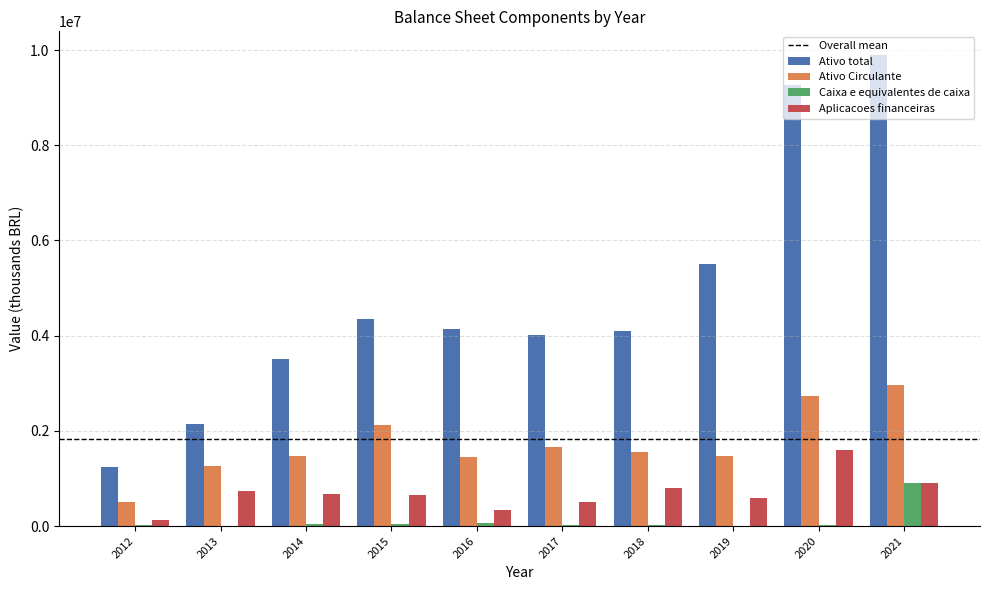

At which category is the sum across all series the highest?

2021